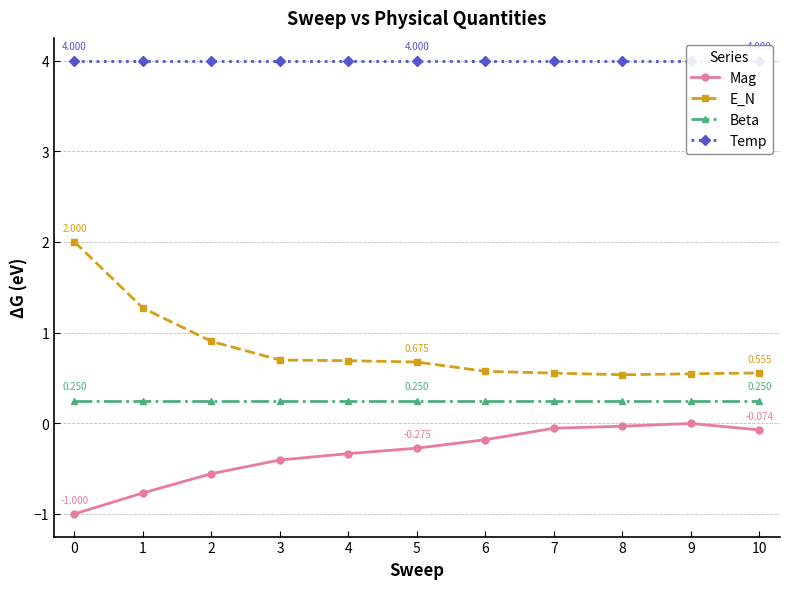

True or false: Beta and E_N intersect in this chart.

False